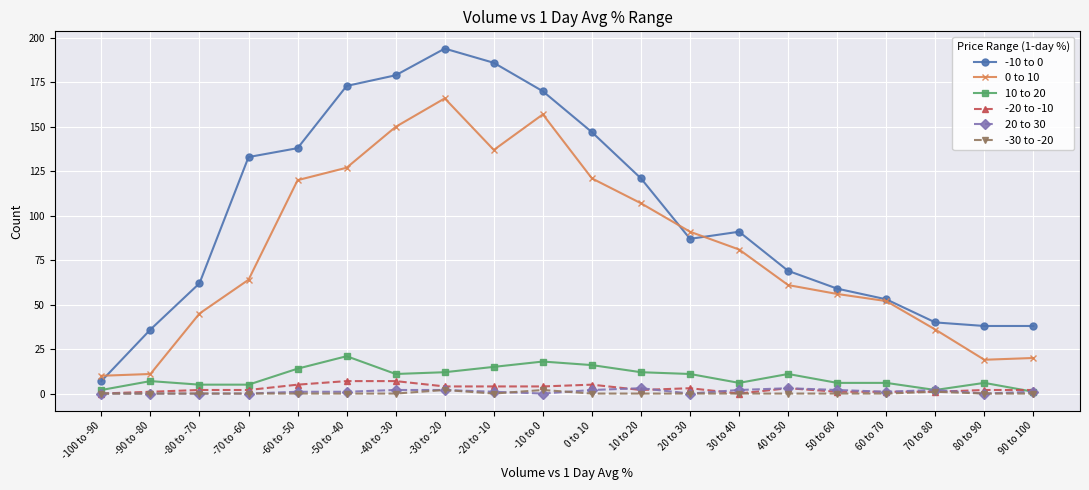

The -10 to 0 series shows 69 at 40 to 50. True or false?

True